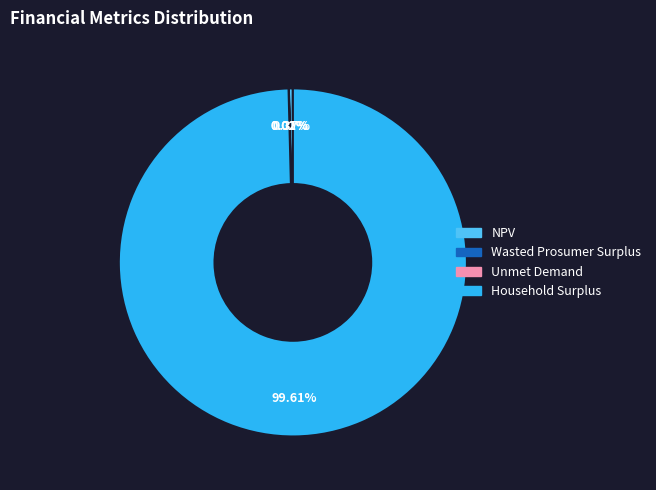

Which slice is the largest?

Household Surplus